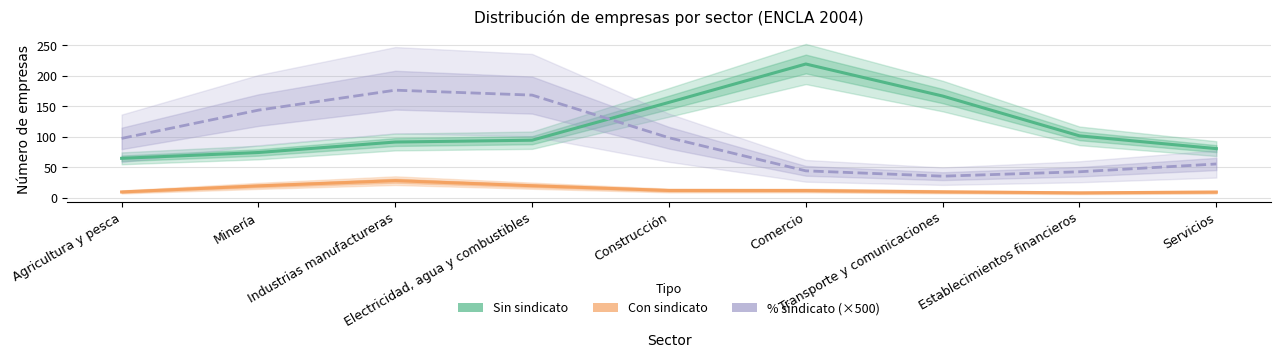

Which series ends up on top after the final intersection of % sindicato (×500) and Sin sindicato?

Sin sindicato